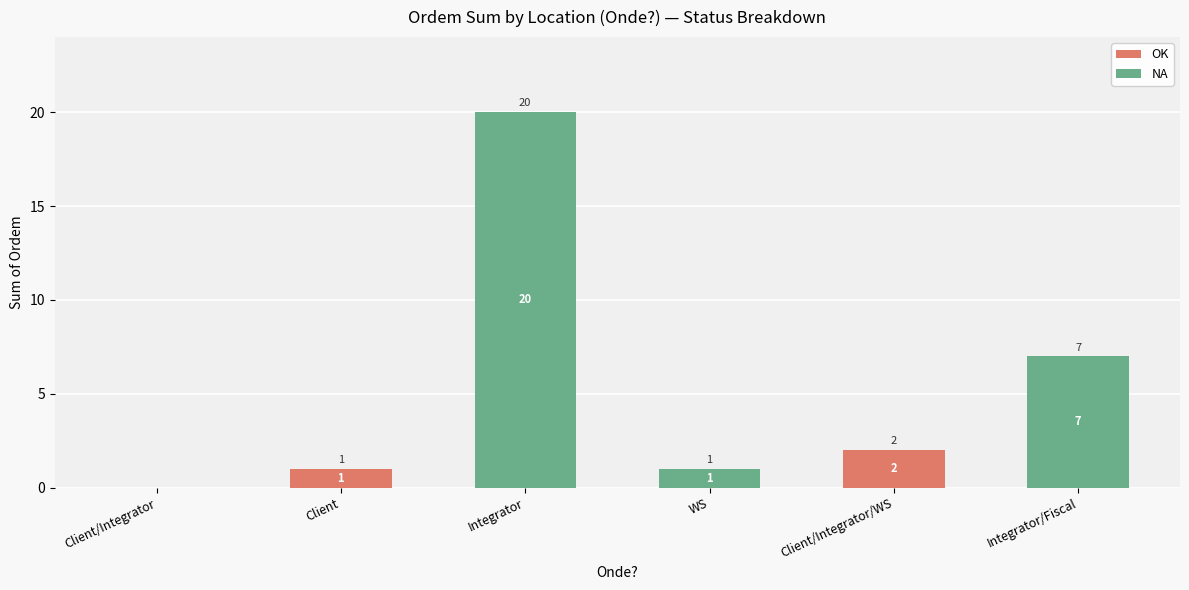

At which label does OK reach its peak?

Client/Integrator/WS